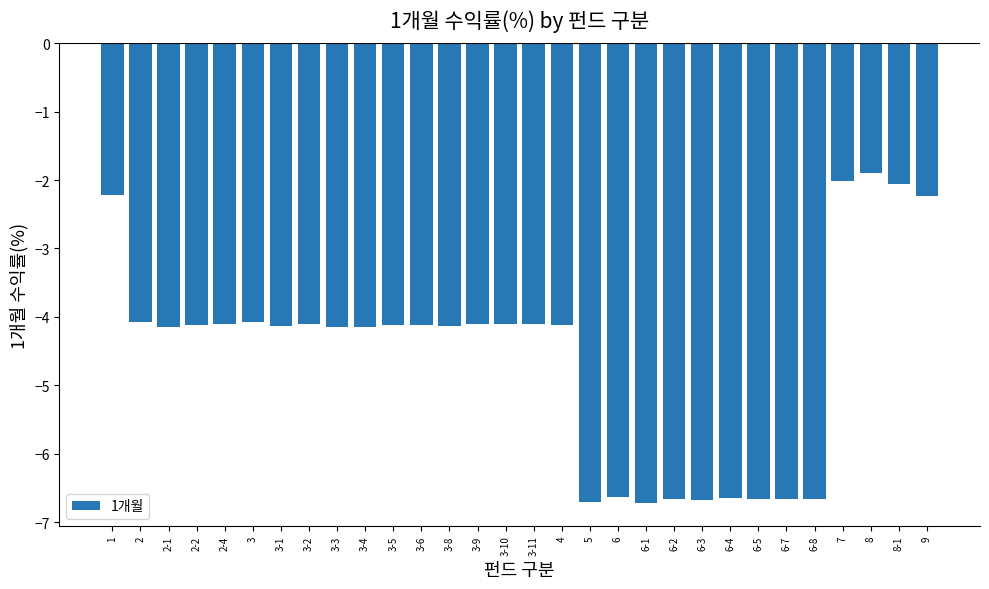

What is the difference between the maximum and minimum values?

4.8